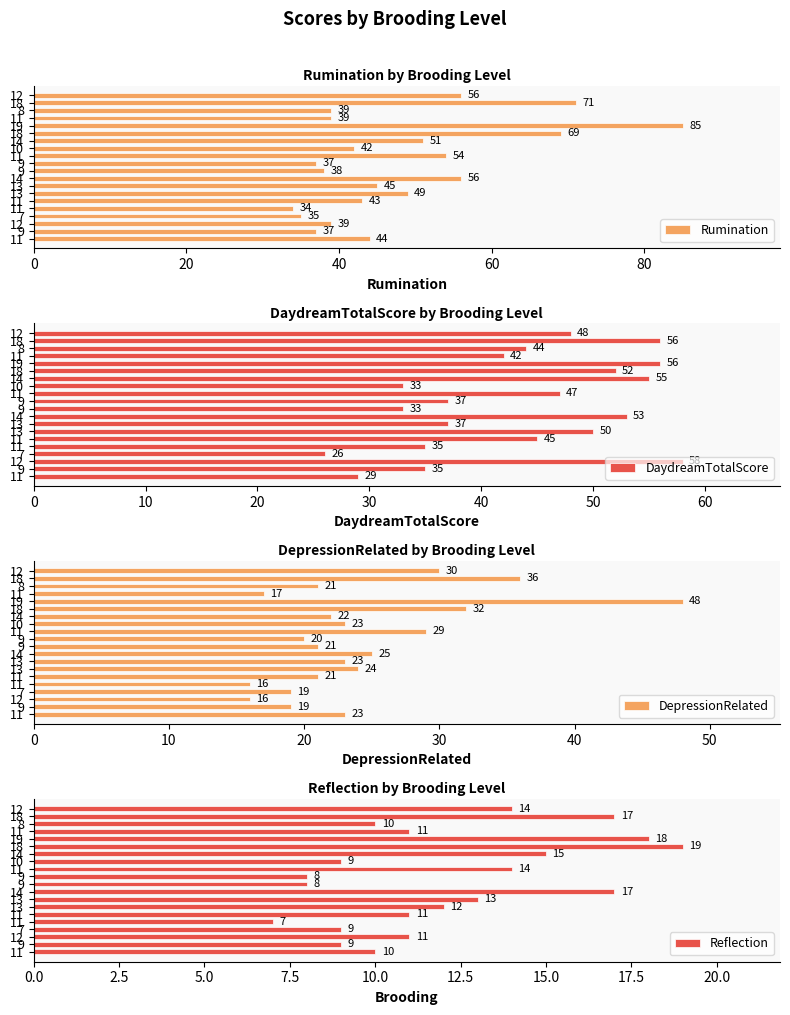

What position from the left is 7?

8